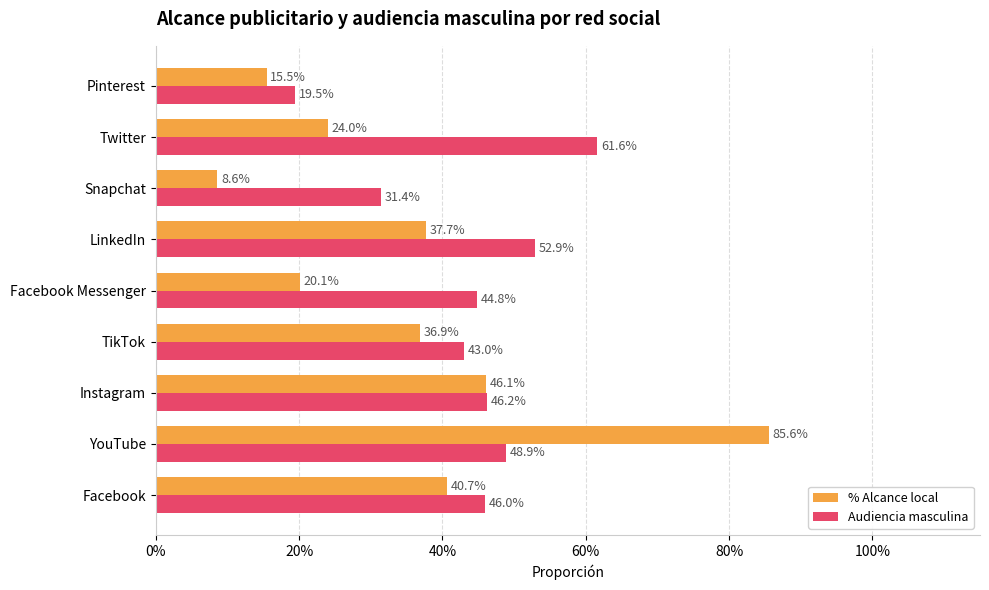

What are all the series names shown in the legend?

% Alcance local, Audiencia masculina